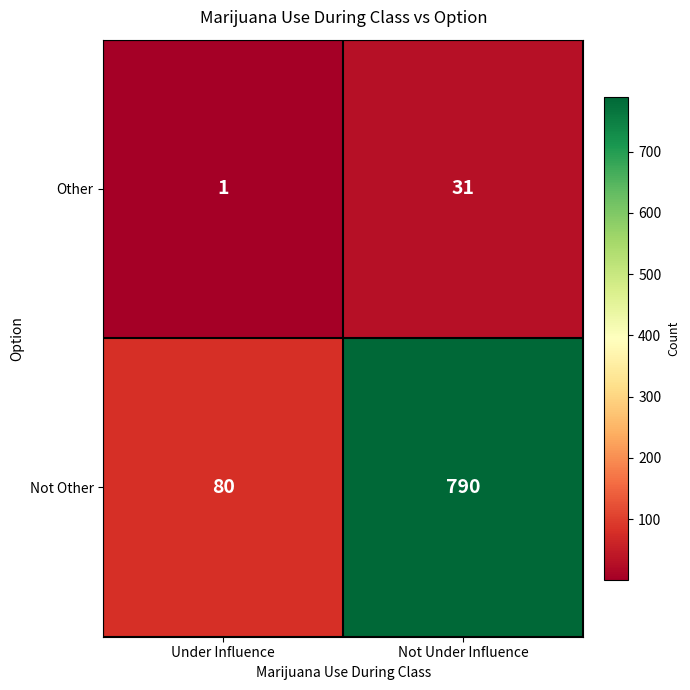

What is the sum of all Not Other values?

870